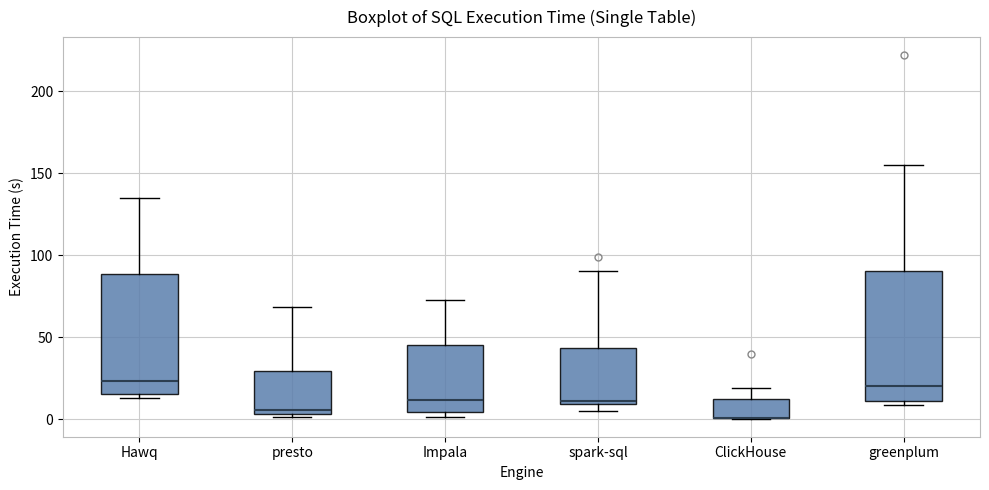

Reading left to right, read every box against the y-axis: the position of its median line, the range the box covers, and the ends of its whiskers. The values are not printed on the chart, so give them approximately, as read against the axis.

Hawq: median 25, box 15 to 90, whiskers 15 (just below the box's lower edge) to 135
presto: median 5 (just above the box's lower edge), box 5 to 30, whiskers 0 to 70
Impala: median 10, box 5 to 45, whiskers 0 to 70
spark-sql: median 10 (just above the box's lower edge), box 10 to 45, whiskers 5 to 90
ClickHouse: median 0 (drawn on the box's lower edge), box 0 to 10, whiskers 0 to 20
greenplum: median 20, box 10 to 90, whiskers 10 (just below the box's lower edge) to 155